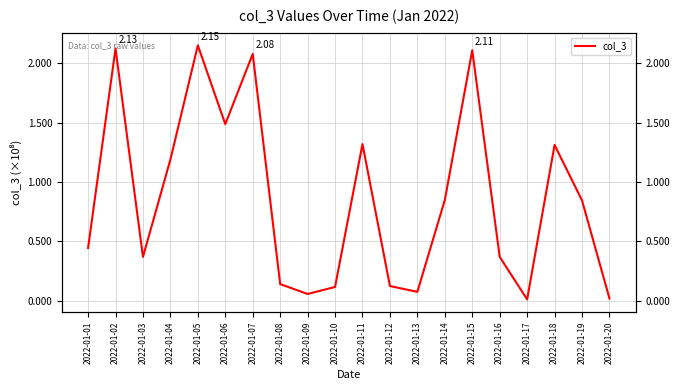

Does the chart display data point markers on the line(s)?

No